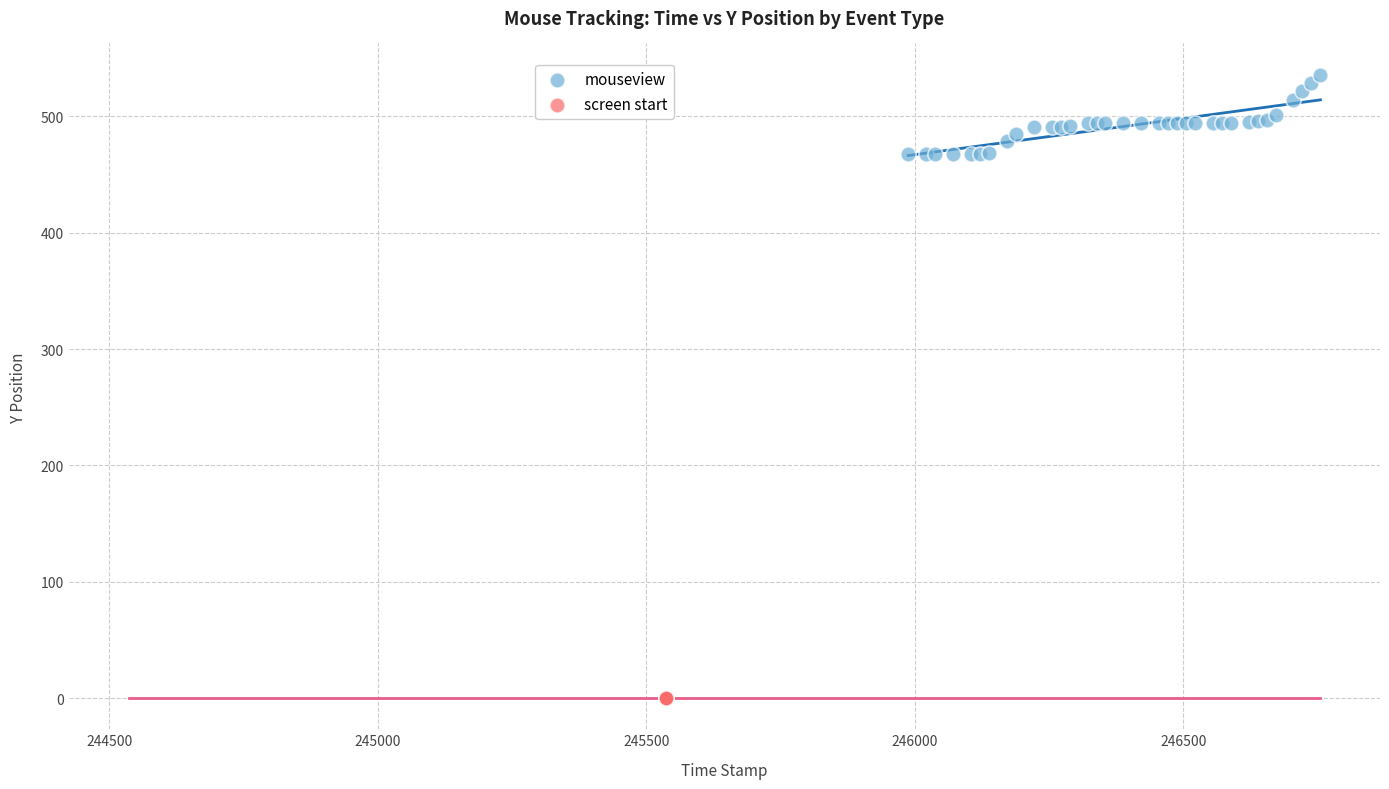

Which series contains the highest Y value?

mouseview